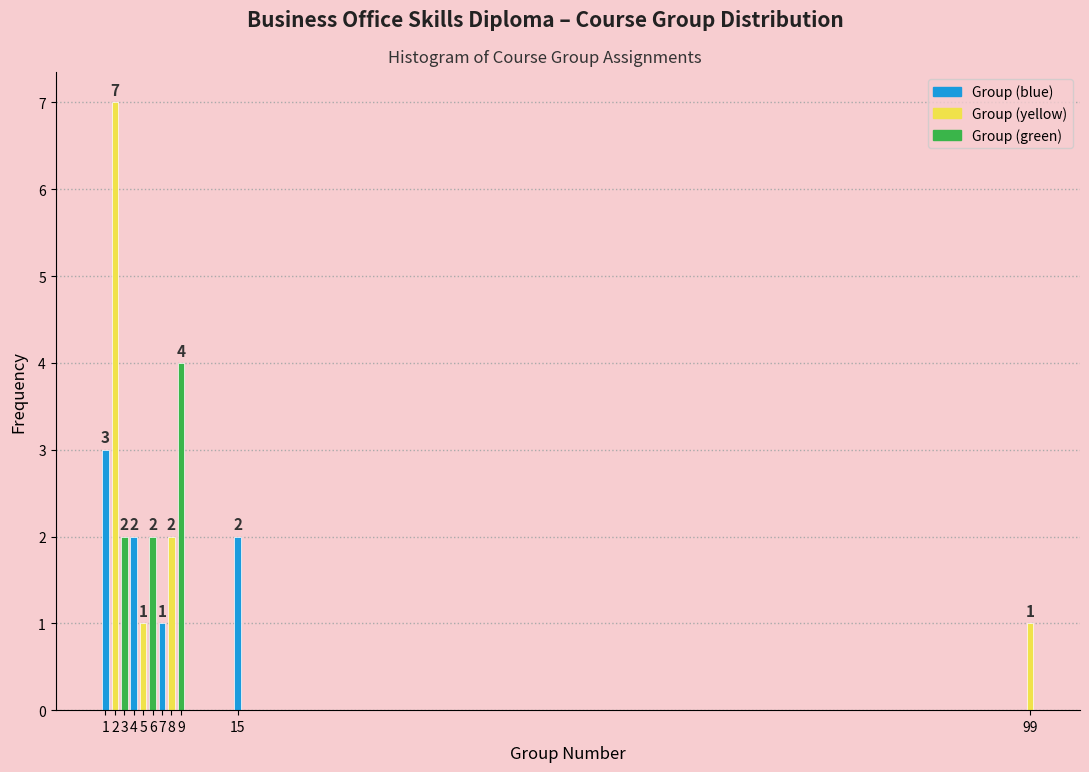

Reading left to right, list all the values displayed in this chart.

3	7	2	2	1	2	1	2	4	2	1